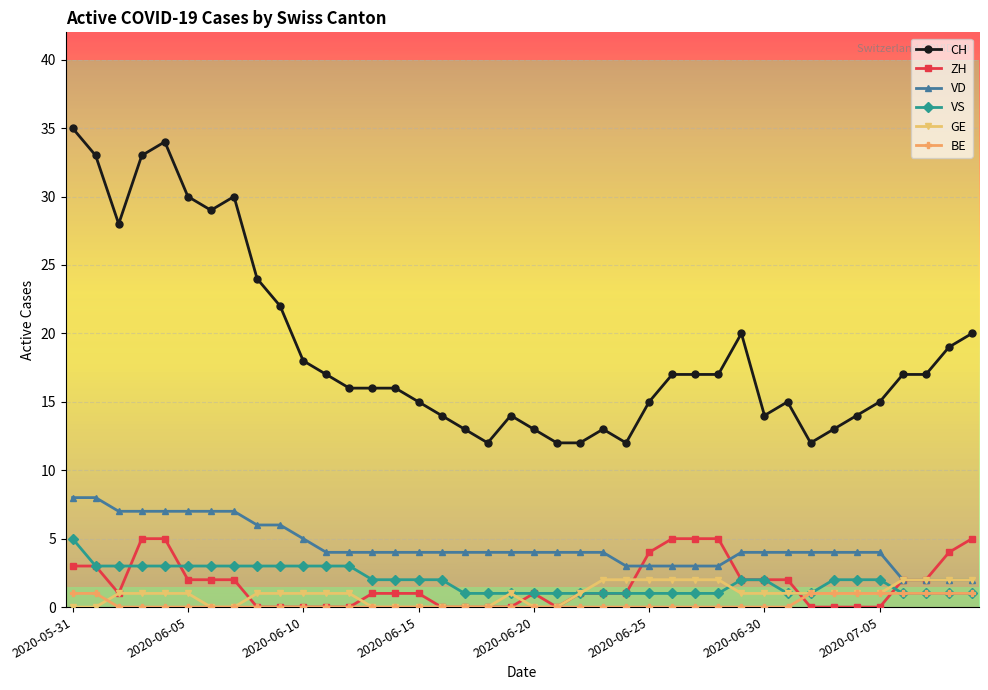

What is the difference between the maximum and minimum values in the CH series?

23